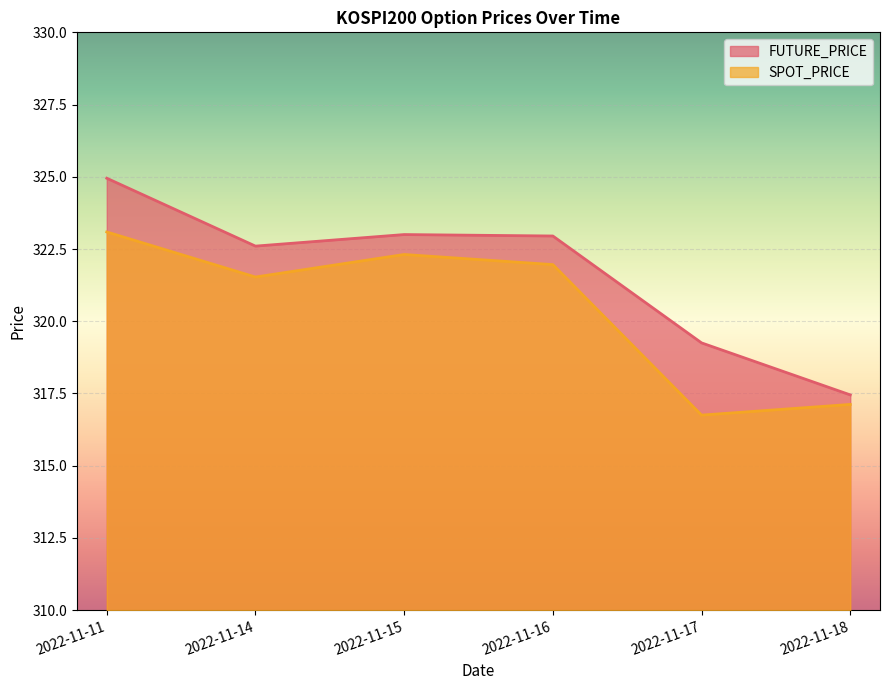

What is the difference between the FUTURE_PRICE values at 2022-11-18 and 2022-11-17?

1.8